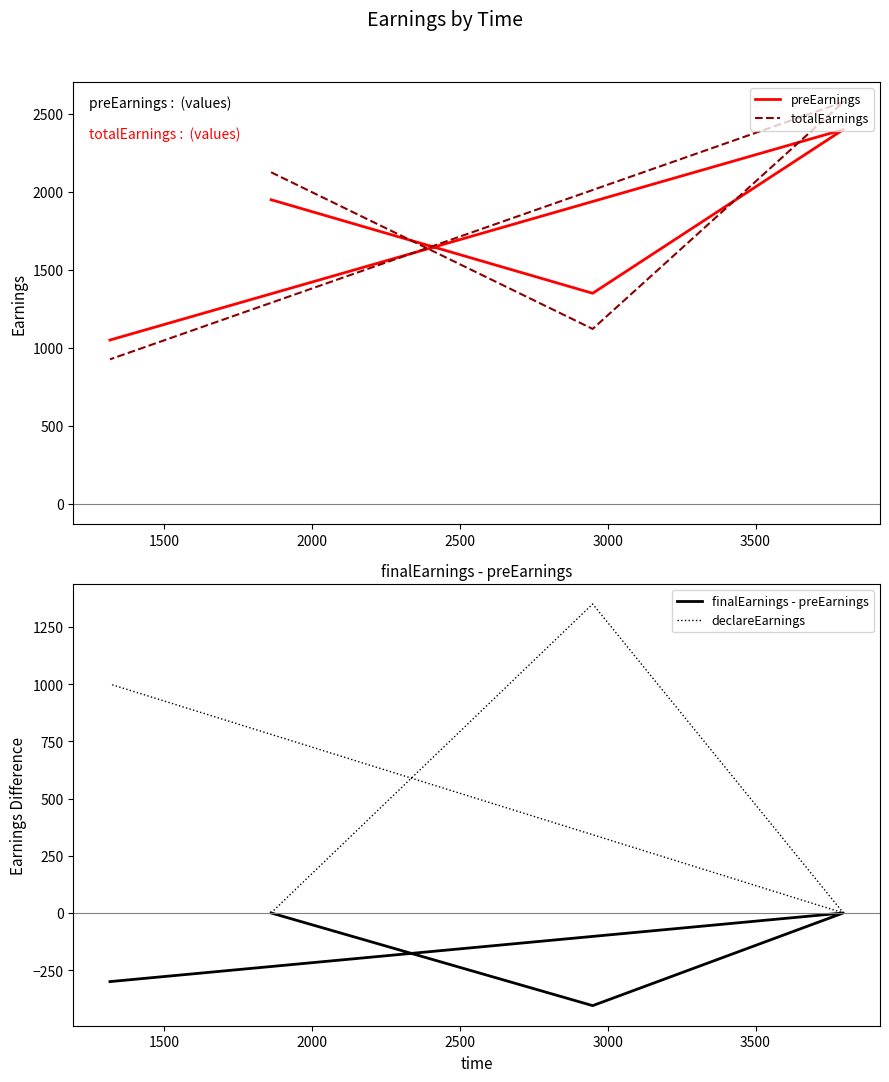

Reading left to right, what are all the values shown in this chart?

preEarnings: 1950.0	1350.0	2400.0	1050.0
totalEarnings: 2126.2	1121.2	2576.2	926.2
finalEarnings - preEarnings: 0.0	-405.0	0.0	-300.0
declareEarnings: 0.0	1350.0	0.0	1000.0